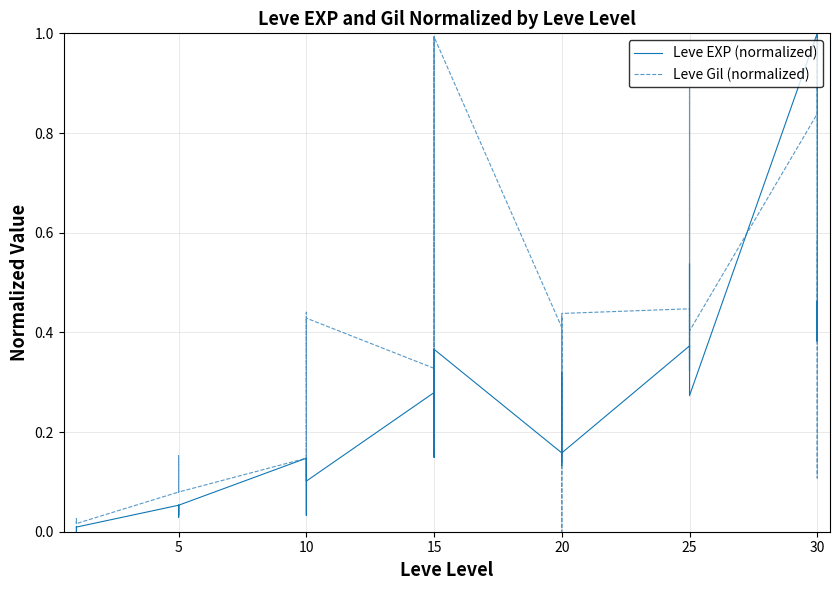

Reading left to right, list all the values displayed in this chart.

Leve EXP (normalized): 0.0	0.0	0.0	0.0	0.0	0.0	0.1	0.0	0.0	0.1	0.0	0.1	0.1	0.1	0.1	0.0	0.1	0.1	0.3	0.2	0.4	0.1	0.2	0.4	0.2	0.2	0.3	0.3	0.1	0.2	0.4	0.4	0.3	0.4	0.5	0.3	1.0	0.4	0.5	0.4
Leve Gil (normalized): 0.0	0.0	0.0	0.0	0.0	0.0	0.1	0.2	0.1	0.1	0.1	0.1	0.1	0.4	0.3	0.1	0.4	0.4	0.3	0.2	1.0	0.3	0.2	1.0	0.4	0.1	0.2	0.4	0.0	0.4	0.4	0.3	0.4	0.5	0.9	0.4	0.8	1.0	0.1	0.6